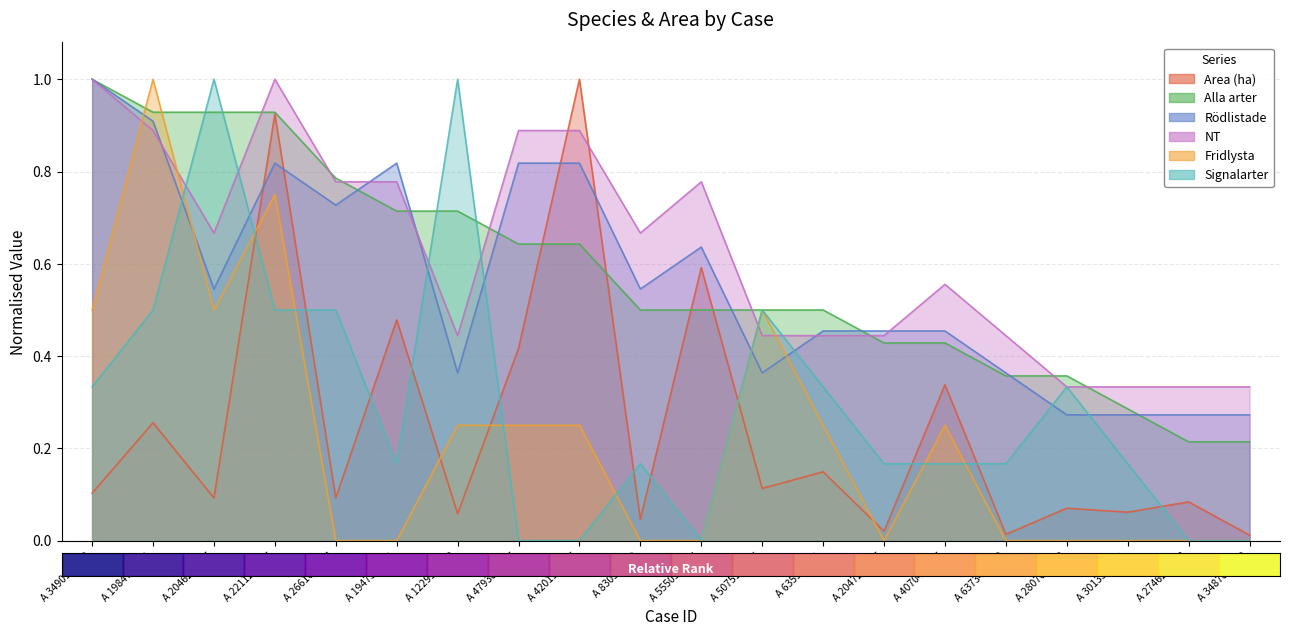

What is the label of the 18th point from the right?

A 20462-2025